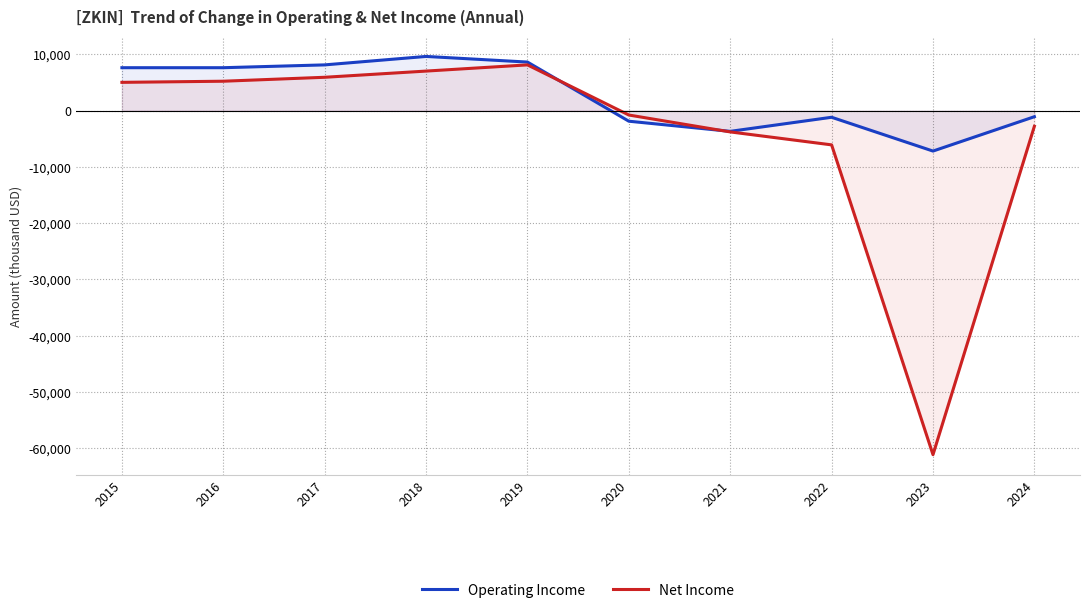

True or false: Operating Income has more than 2 interior local peaks.

False